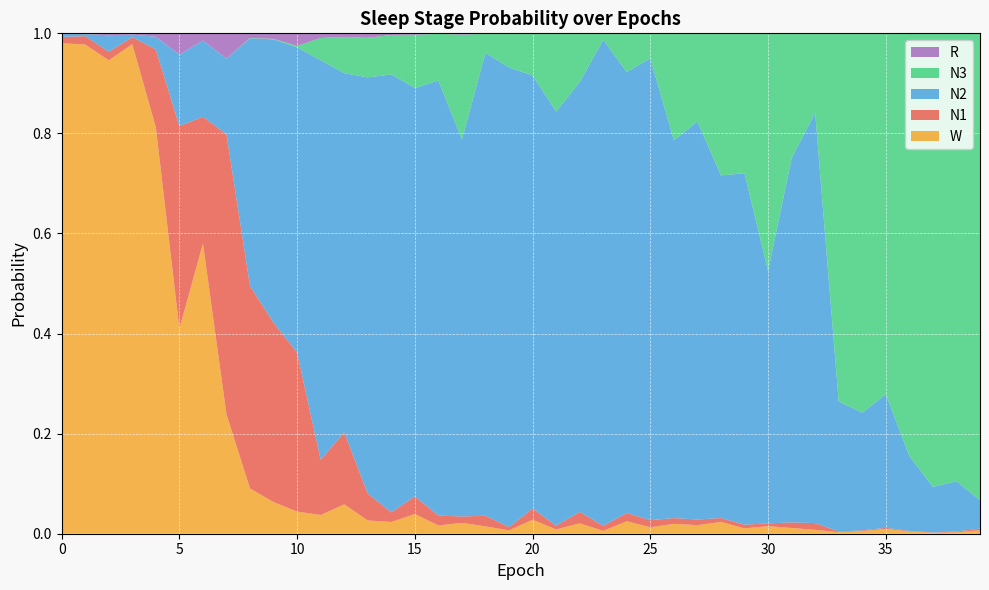

Reading right to left, transcribe all the data shown in this chart.

N1: 0.0	0.0	0.0	0.0	0.0	0.0	0.0	0.0	0.0	0.0	0.0	0.0	0.0	0.0	0.0	0.0	0.0	0.0	0.0	0.0	0.0	0.0	0.0	0.0	0.0	0.0	0.1	0.1	0.1	0.3	0.4	0.4	0.6	0.3	0.4	0.2	0.0	0.0	0.0	0.0
N2: 0.1	0.1	0.1	0.1	0.3	0.2	0.3	0.8	0.7	0.5	0.7	0.7	0.8	0.8	0.9	0.9	1.0	0.9	0.8	0.9	0.9	0.9	0.8	0.9	0.8	0.9	0.8	0.7	0.8	0.6	0.6	0.5	0.2	0.2	0.1	0.0	0.0	0.0	0.0	0.0
N3: 0.9	0.9	0.9	0.8	0.7	0.8	0.7	0.2	0.2	0.5	0.3	0.3	0.2	0.2	0.0	0.1	0.0	0.1	0.2	0.1	0.1	0.0	0.2	0.1	0.1	0.1	0.1	0.1	0.0	0.0	0.0	0.0	0.0	0.0	0.0	0.0	0.0	0.0	0.0	0.0
R: 0.0	0.0	0.0	0.0	0.0	0.0	0.0	0.0	0.0	0.0	0.0	0.0	0.0	0.0	0.0	0.0	0.0	0.0	0.0	0.0	0.0	0.0	0.0	0.0	0.0	0.0	0.0	0.0	0.0	0.0	0.0	0.0	0.1	0.0	0.0	0.0	0.0	0.0	0.0	0.0
W: 0.0	0.0	0.0	0.0	0.0	0.0	0.0	0.0	0.0	0.0	0.0	0.0	0.0	0.0	0.0	0.0	0.0	0.0	0.0	0.0	0.0	0.0	0.0	0.0	0.0	0.0	0.0	0.1	0.0	0.0	0.1	0.1	0.2	0.6	0.4	0.8	1.0	0.9	1.0	1.0